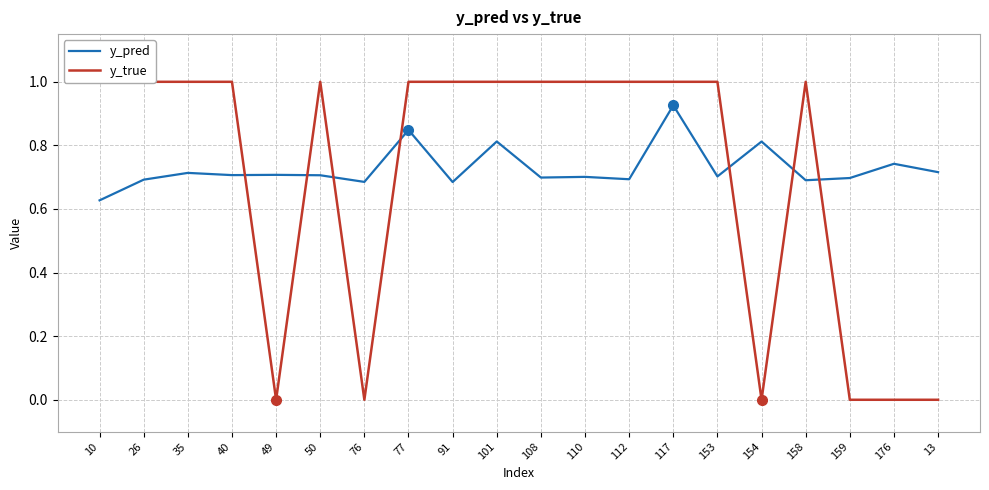

True or false: y_pred has more than 0 interior local peaks.

True